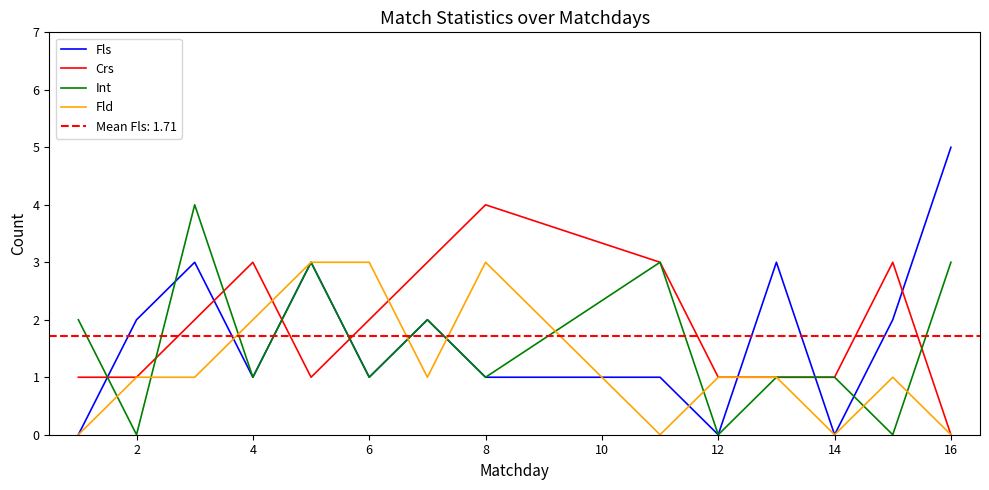

What are all the series names shown in the legend?

Fls, Crs, Int, Fld